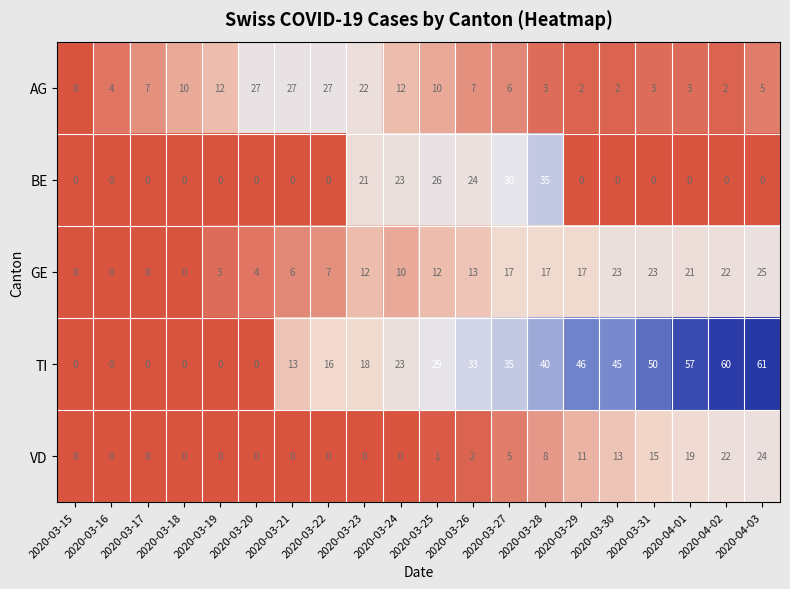

Read the GE value at 2020-04-02, to the nearest 5.

20